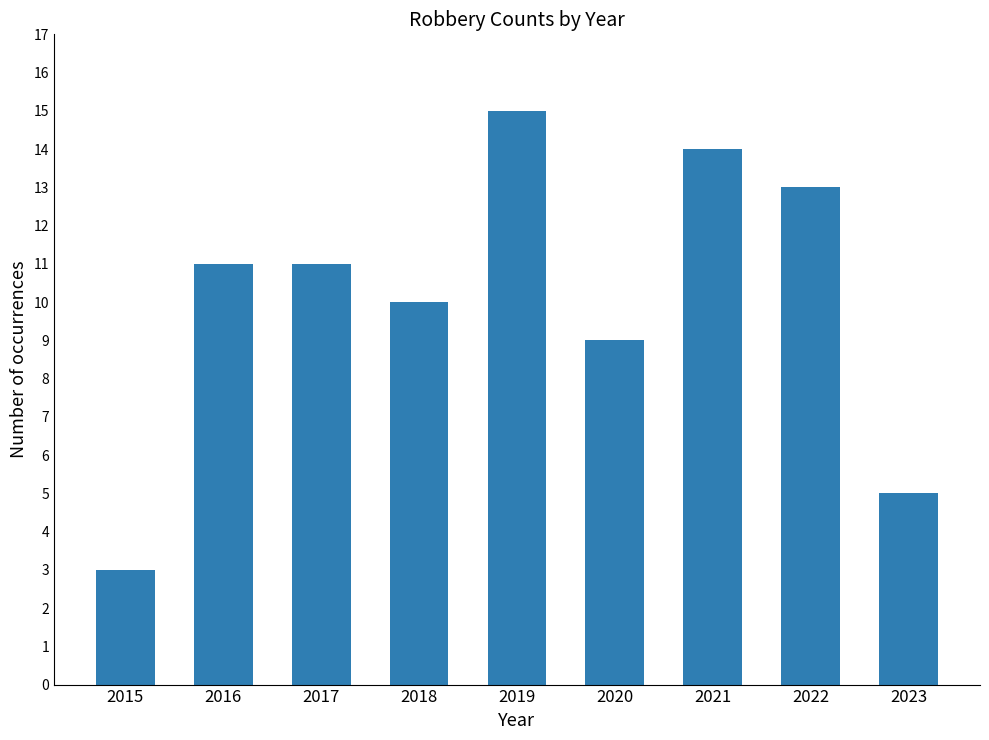

Does the chart contain any negative values?

No